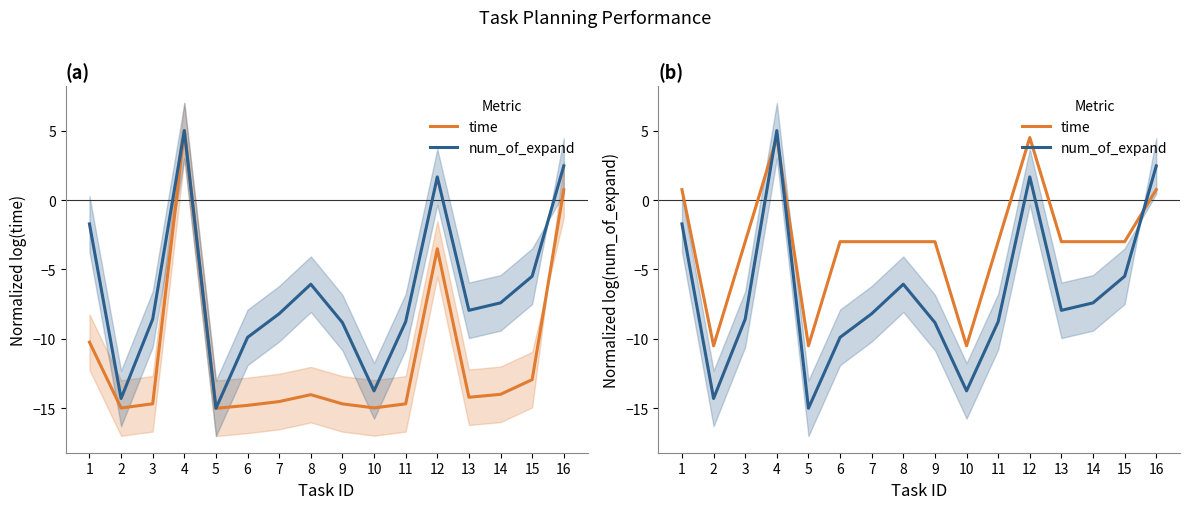

Where do time and num_of_expand first cross each other?

3 and 4